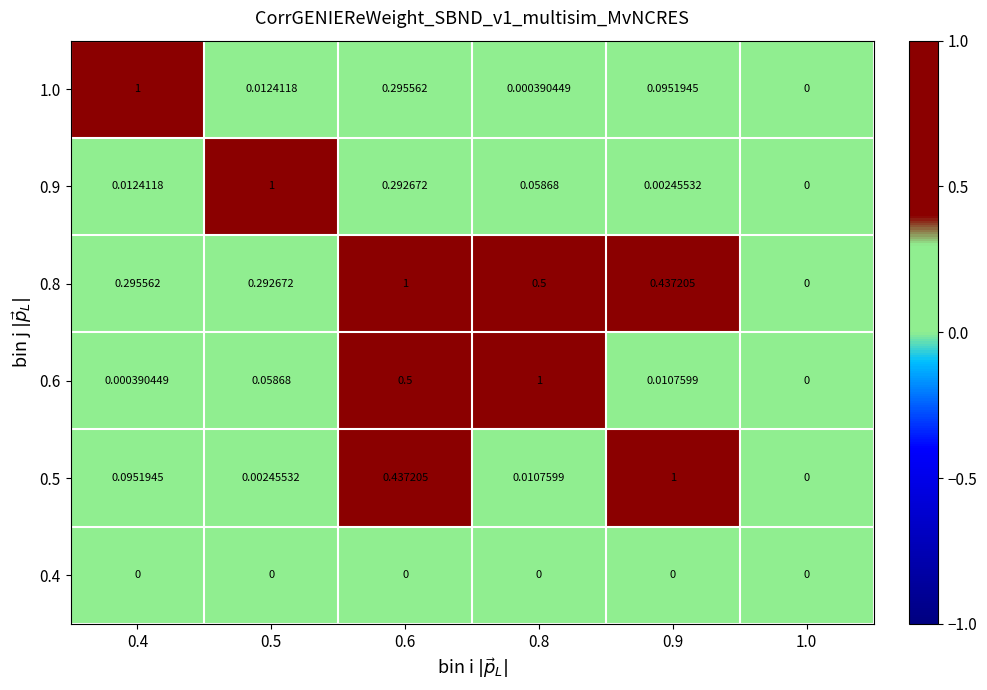

Between 0.6 and 0.5, which is larger?

0.6